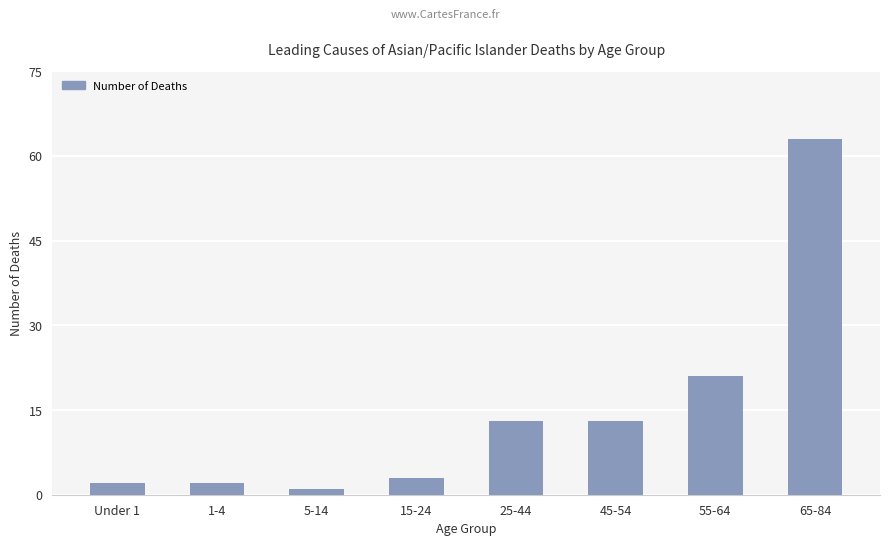

The chart shows a value of 6 at 55-64. True or false?

False